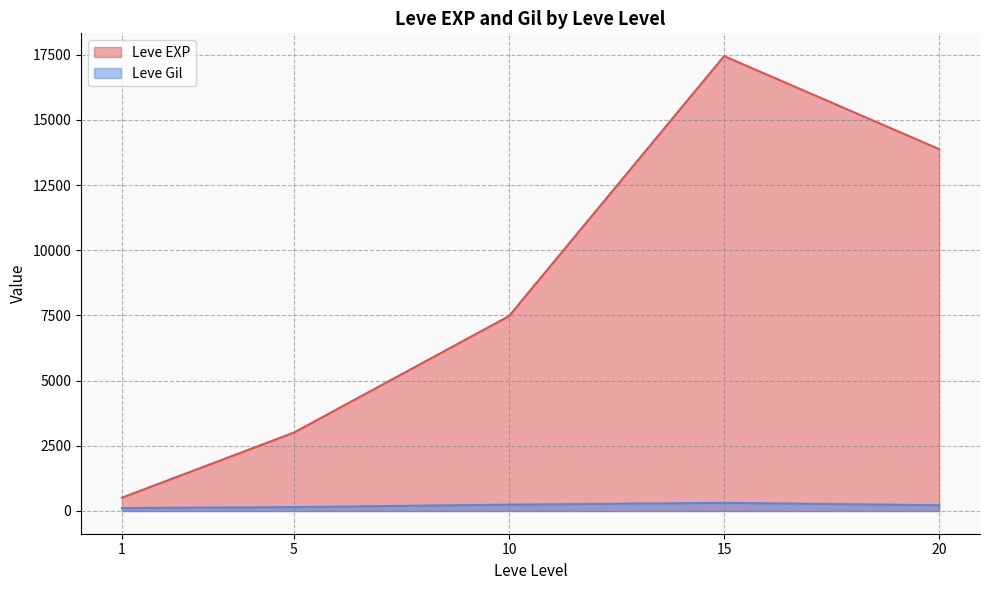

At which category is the sum across all series the highest?

15